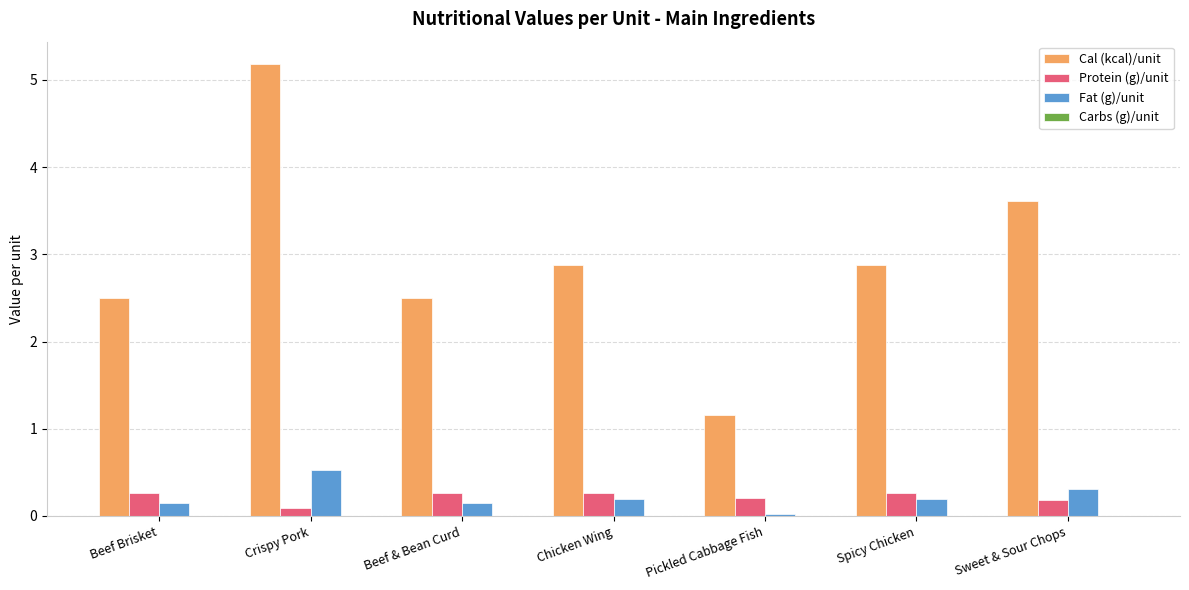

List the series in order of their peak value, highest first.

Cal (kcal)/unit, Fat (g)/unit, Protein (g)/unit